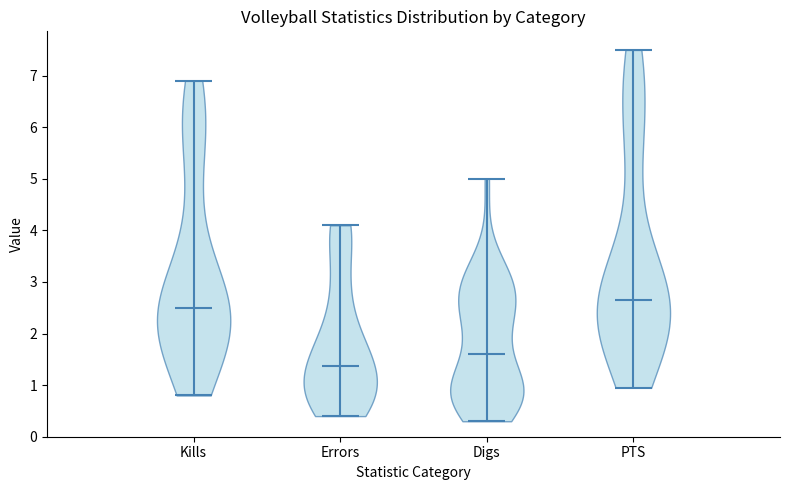

Reading left to right, read every violin against the y-axis: where its median line is, and the lowest and highest points it reaches. The values are not printed on the chart, so give them approximately, as read against the axis.

Kills: median line 2.5, lowest point 0.8, highest point 6.9
Errors: median line 1.4, lowest point 0.4, highest point 4.1
Digs: median line 1.6, lowest point 0.3, highest point 5.0
PTS: median line 2.7, lowest point 1.0, highest point 7.5